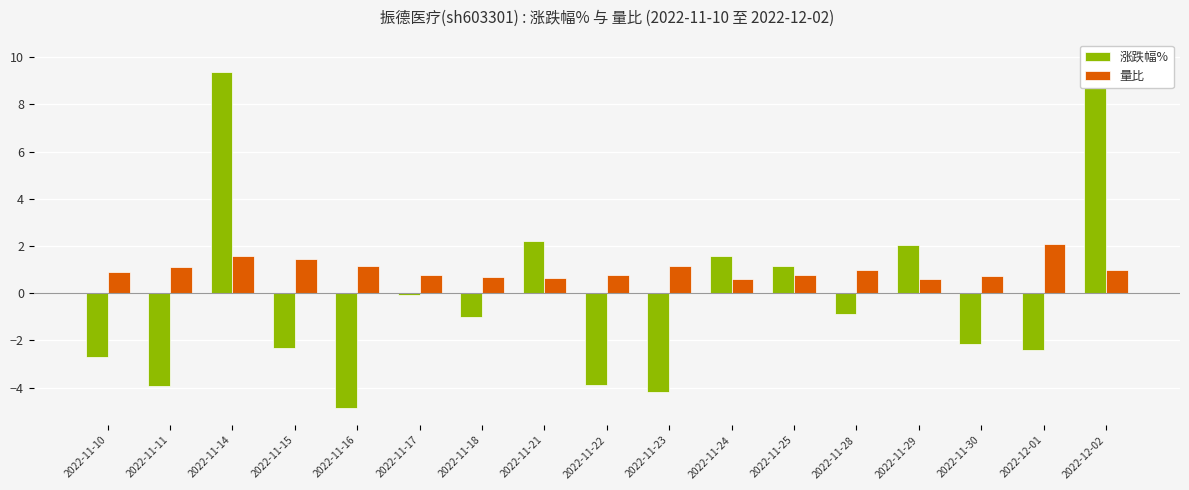

Reading left to right, list all the values displayed in this chart.

涨跌幅%: -2.7	-3.9	9.4	-2.3	-4.8	-0.1	-1.0	2.2	-3.9	-4.2	1.6	1.1	-0.9	2.0	-2.2	-2.4	10.0
量比: 0.9	1.1	1.6	1.4	1.1	0.8	0.7	0.7	0.8	1.2	0.6	0.8	1.0	0.6	0.7	2.1	1.0